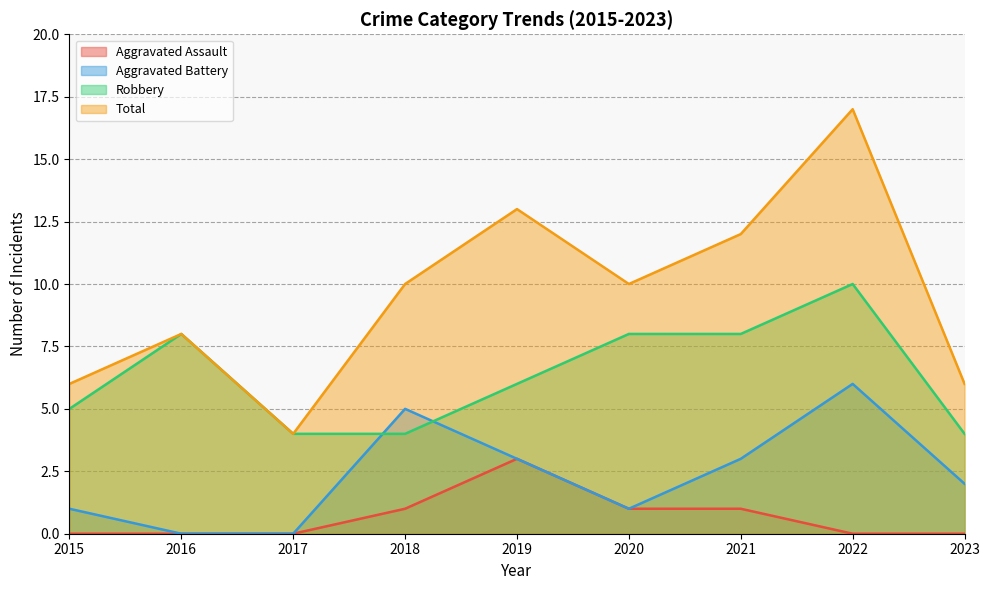

Reading left to right, list all the values displayed in this chart.

Aggravated Assault: 2015=0	2016=0	2017=0	2018=1	2019=3	2020=1	2021=1	2022=0	2023=0
Aggravated Battery: 2015=1	2016=0	2017=0	2018=5	2019=3	2020=1	2021=3	2022=6	2023=2
Robbery: 2015=5	2016=8	2017=4	2018=4	2019=6	2020=8	2021=8	2022=10	2023=4
Total: 2015=6	2016=8	2017=4	2018=10	2019=13	2020=10	2021=12	2022=17	2023=6